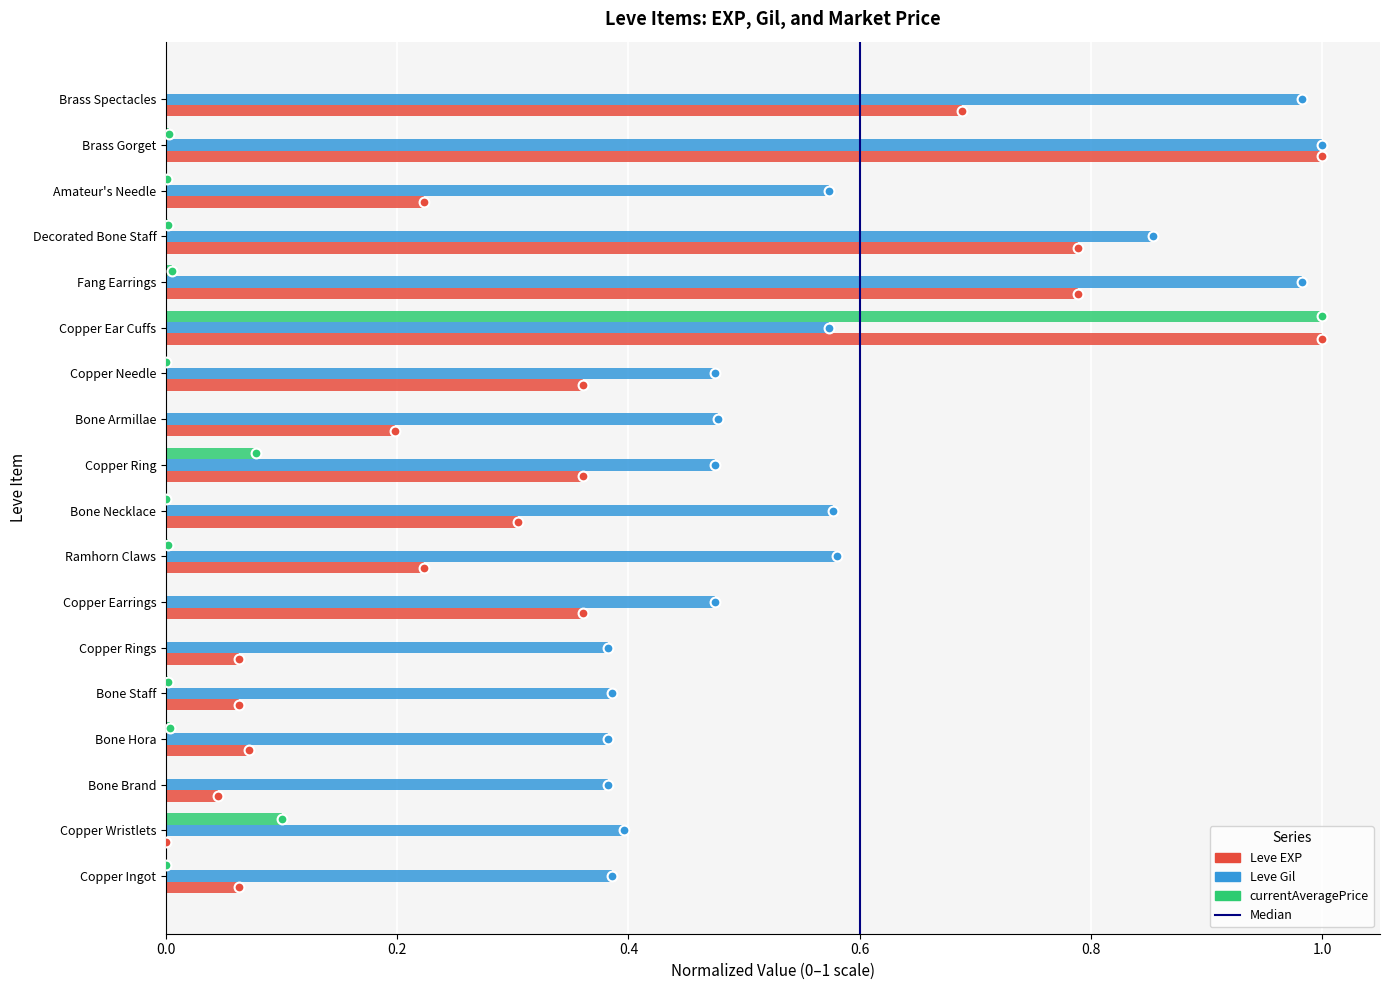

At how many categories does at least one series exceed 0?

18